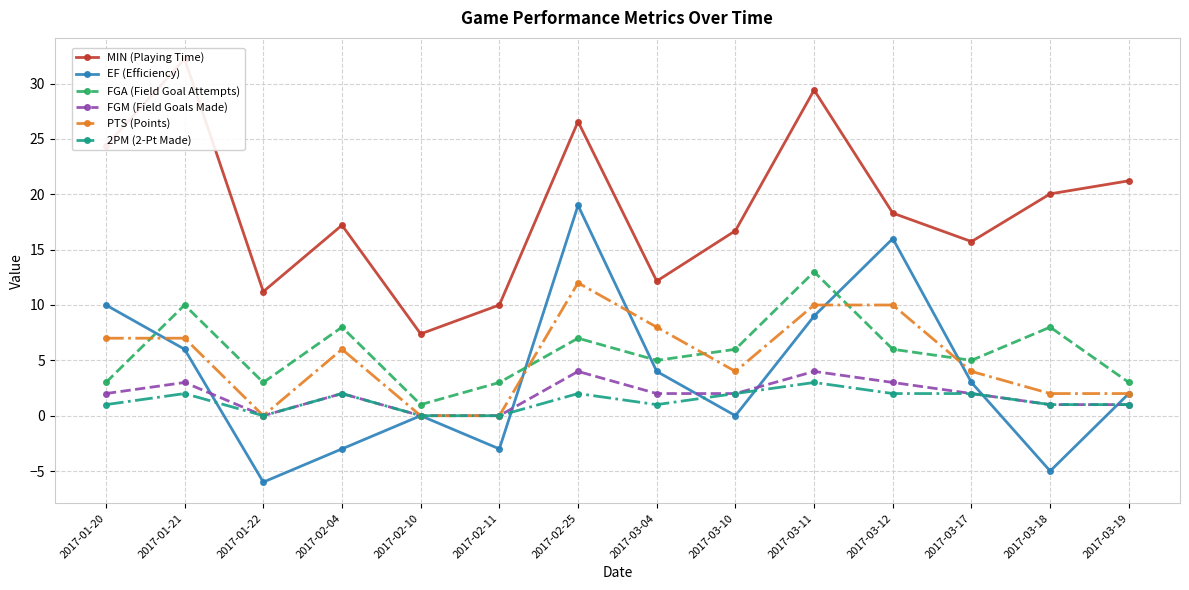

How many categories are shown in the chart?

14